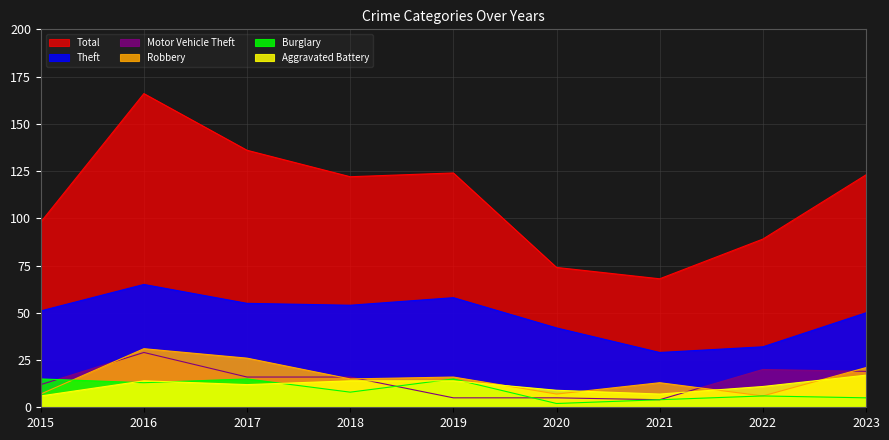

List the labels in order of Burglary value, smallest first.

2020, 2021, 2023, 2022, 2018, 2016, 2015, 2017, 2019